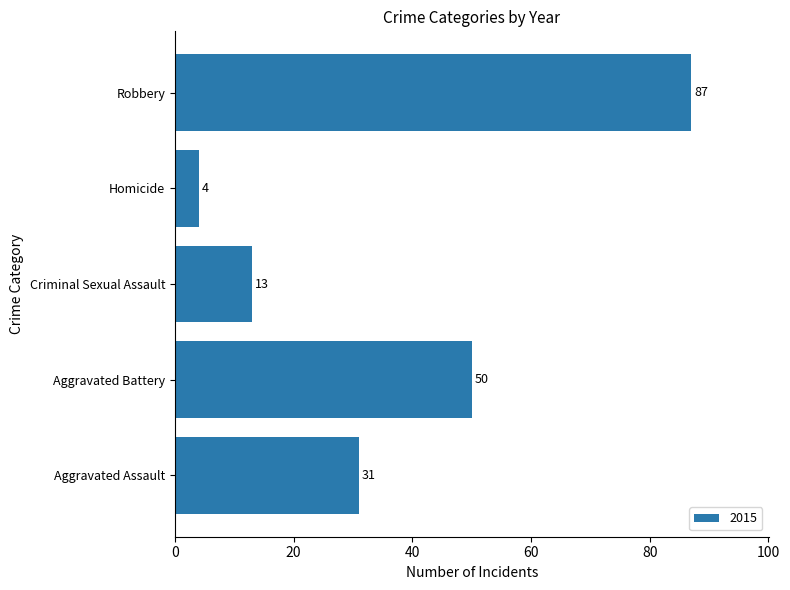

At which label is the value closest to 45?

Aggravated Battery